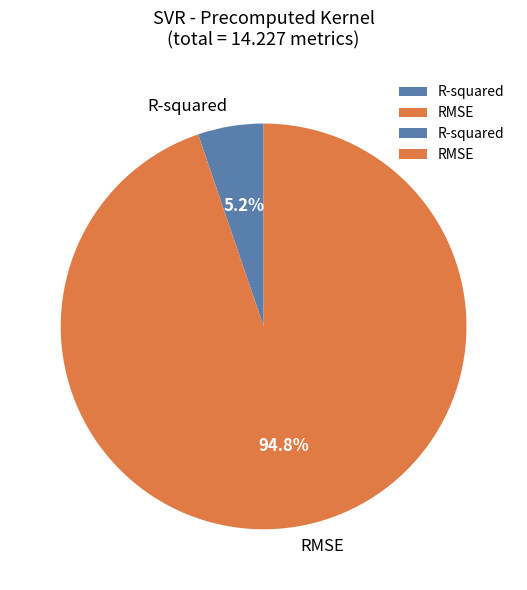

Count the number of slices in the pie.

2